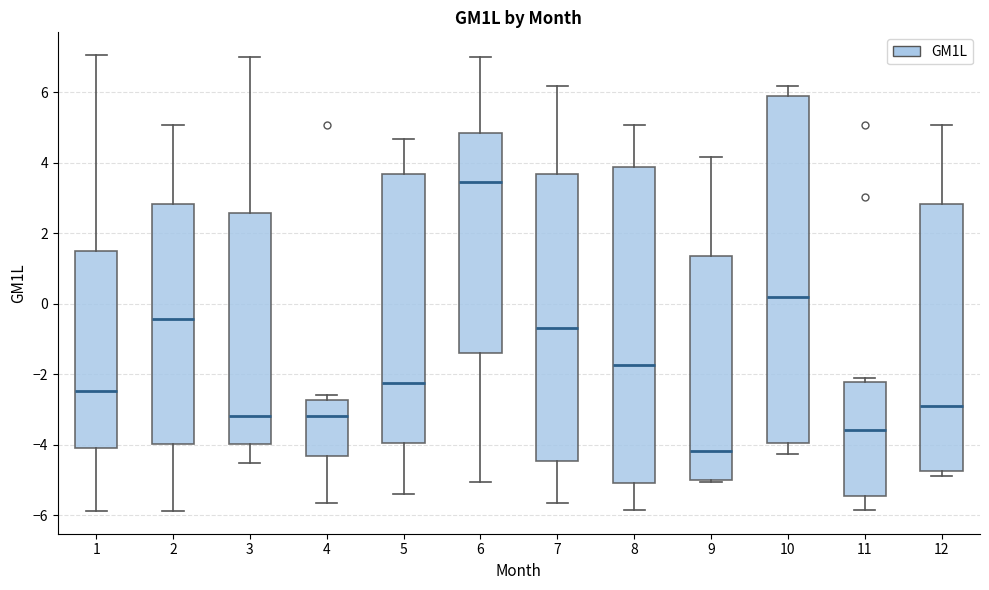

Reading left to right, transcribe this box plot: for each box, give where its median line is, the range the box spans, and where its two whiskers end, as read against the y-axis. The values are not printed on the chart, so give them approximately, as read against the axis.

1: median -2.4, box -4.2 to 1.4, whiskers -5.8 to 7.0
2: median -0.4, box -4.0 to 2.8, whiskers -5.8 to 5.0
3: median -3.2, box -4.0 to 2.6, whiskers -4.6 to 7.0
4: median -3.2, box -4.4 to -2.8, whiskers -5.6 to -2.6
5: median -2.2, box -4.0 to 3.6, whiskers -5.4 to 4.6
6: median 3.4, box -1.4 to 4.8, whiskers -5.0 to 7.0
7: median -0.6, box -4.4 to 3.6, whiskers -5.6 to 6.2
8: median -1.8, box -5.0 to 3.8, whiskers -5.8 to 5.0
9: median -4.2, box -5.0 to 1.4, whiskers -5.0 to 4.2
10: median 0.2, box -4.0 to 5.8, whiskers -4.2 to 6.2
11: median -3.6, box -5.4 to -2.2, whiskers -5.8 to -2.2 (just above the box's upper edge)
12: median -3.0, box -4.8 to 2.8, whiskers -4.8 (just below the box's lower edge) to 5.0